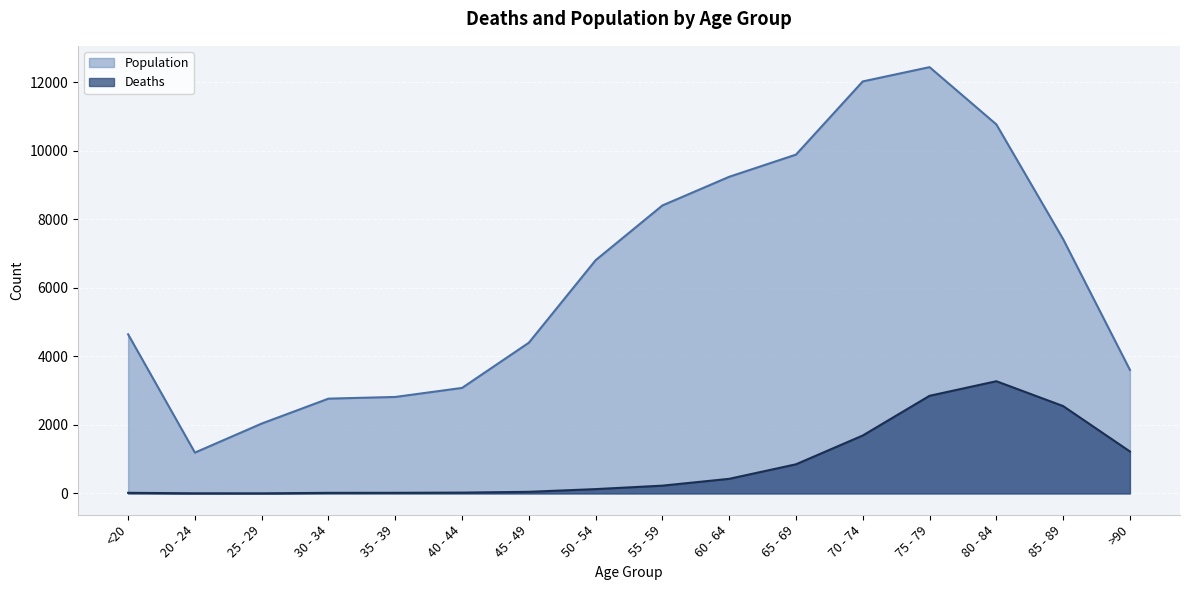

Read the Population value at 80 - 84.

10764